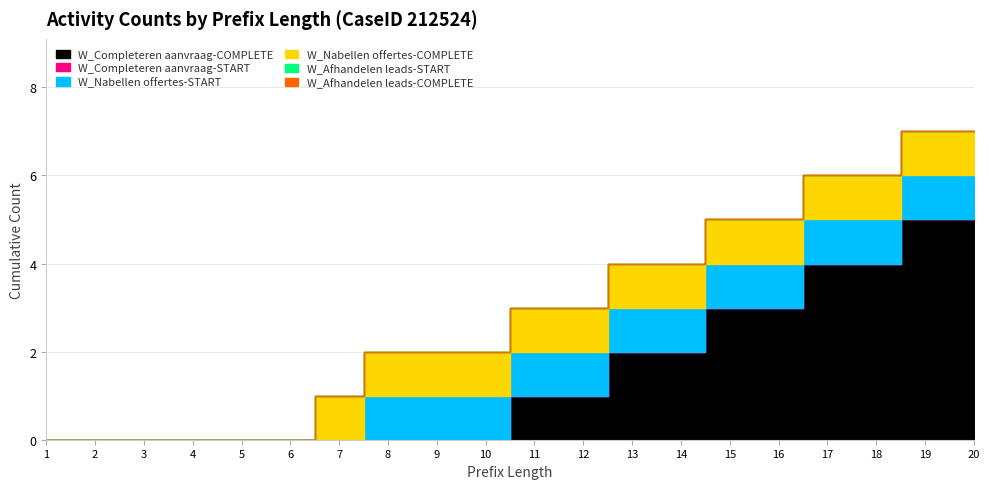

True or false: W_Afhandelen leads-COMPLETE has more than 0 interior local peaks.

False